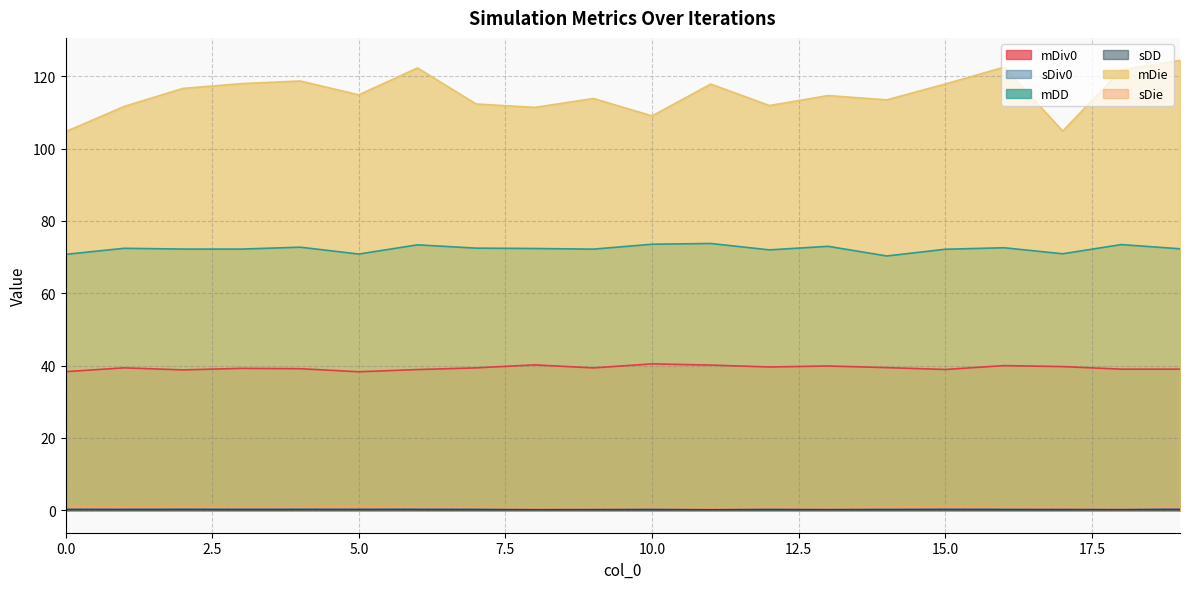

What is the average value of the sDD series?

0.1